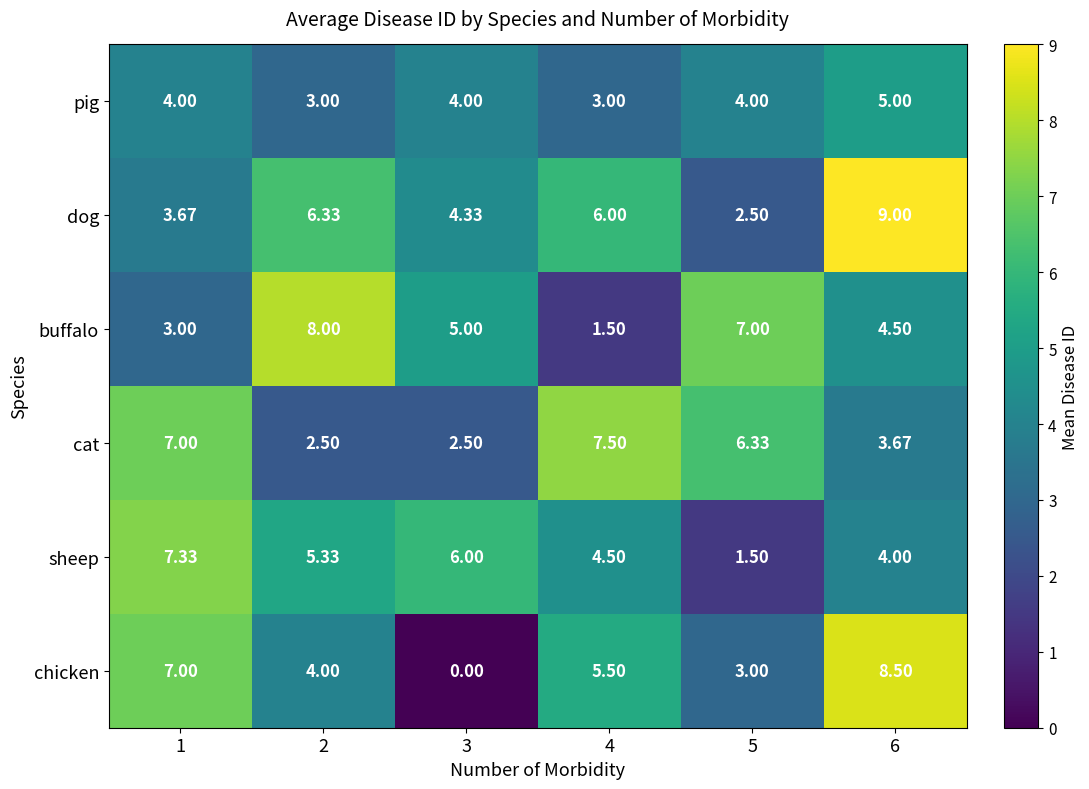

Which series has the largest total across all categories?

dog